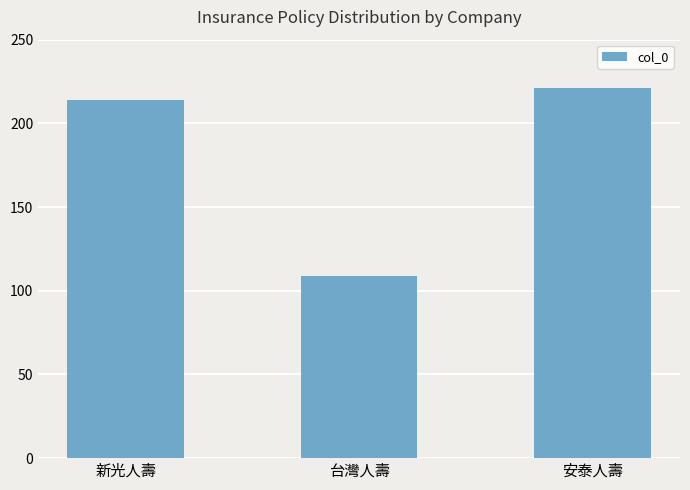

What is the average value?

181